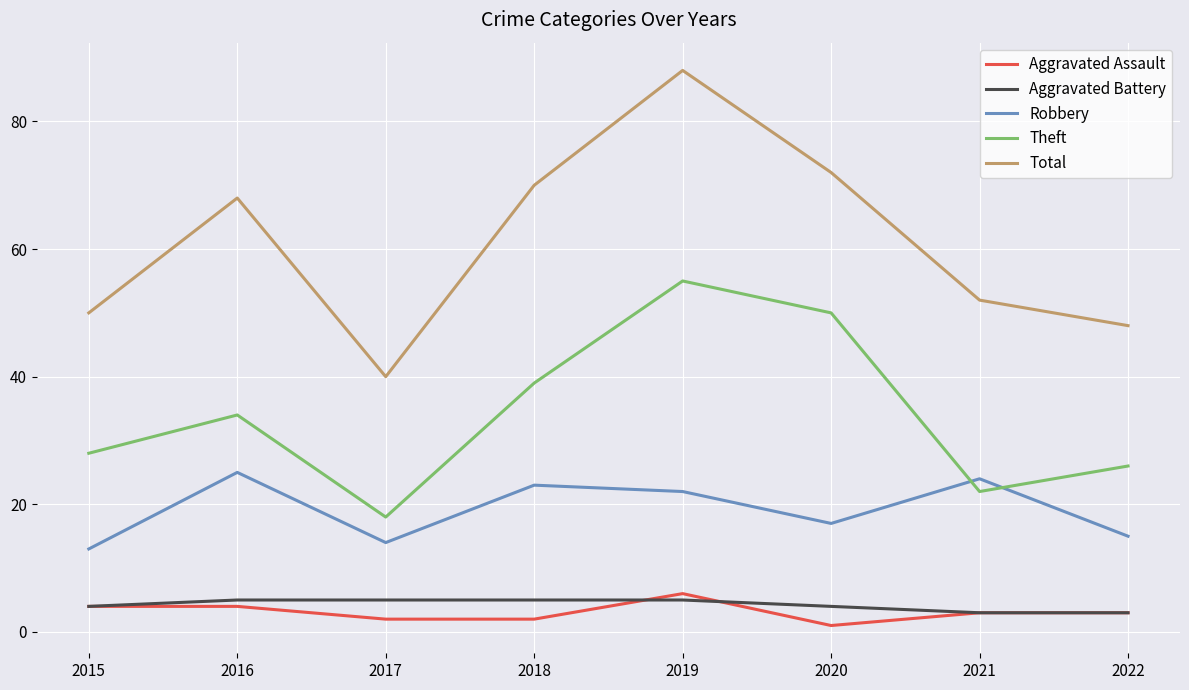

Rank the series by their maximum value, from lowest to highest.

Aggravated Battery, Aggravated Assault, Robbery, Theft, Total